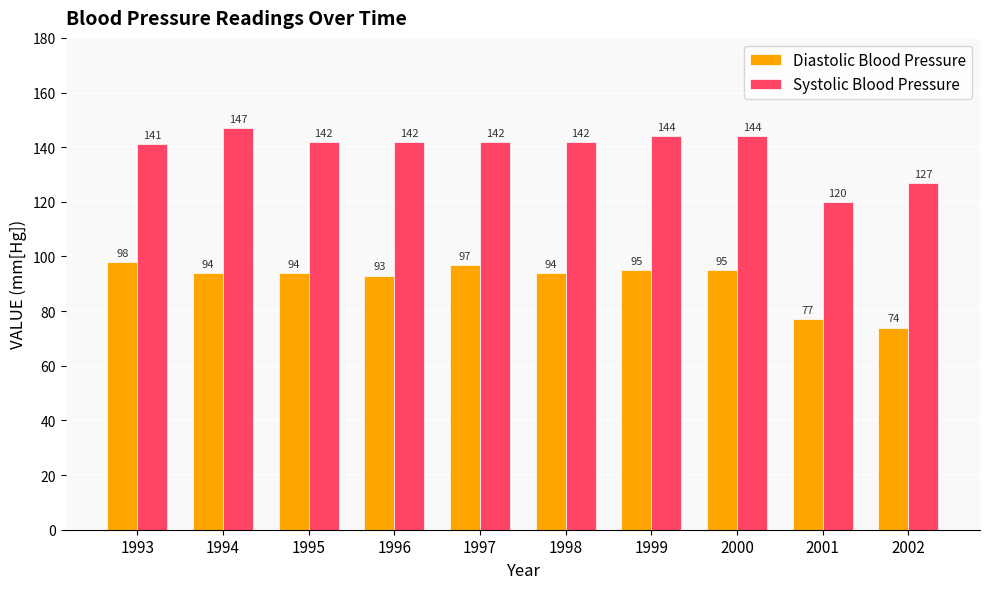

How many distinct data groups are displayed?

2